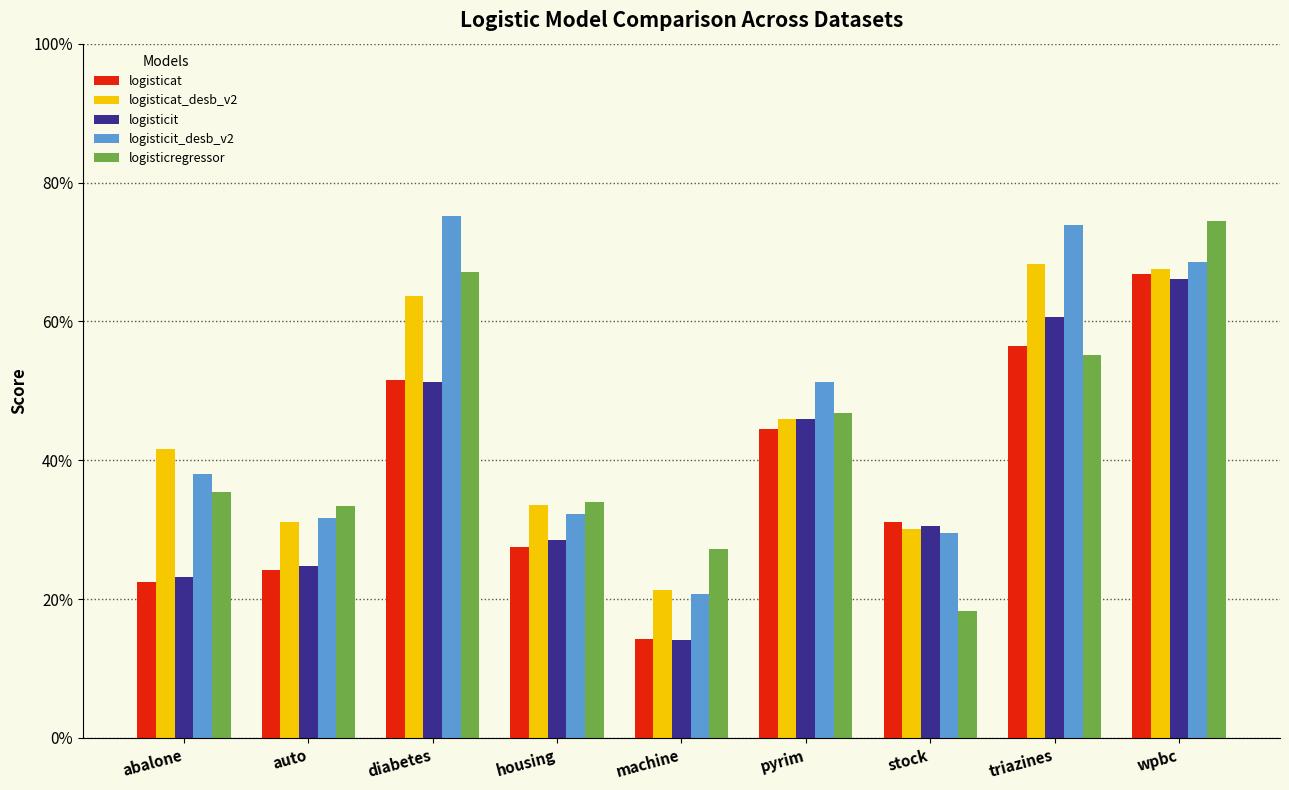

Between housing and wpbc, which series saw the biggest shift?

logisticregressor